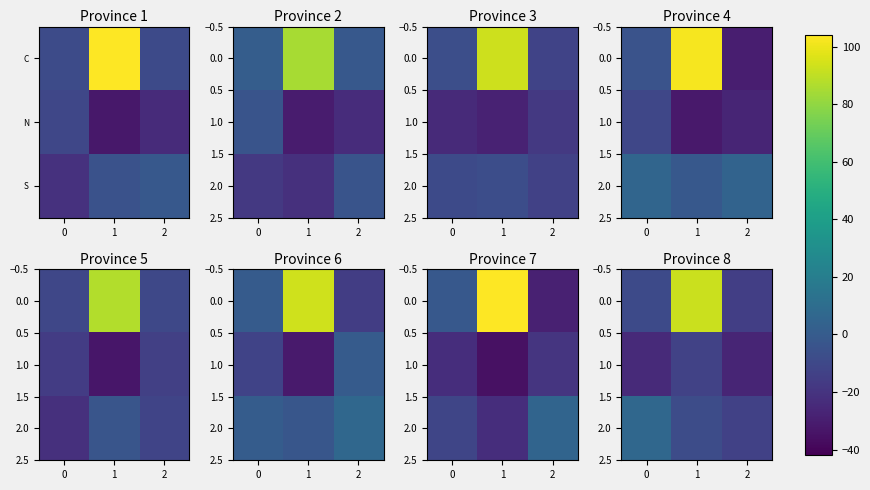

Count the number of categories in the chart.

3